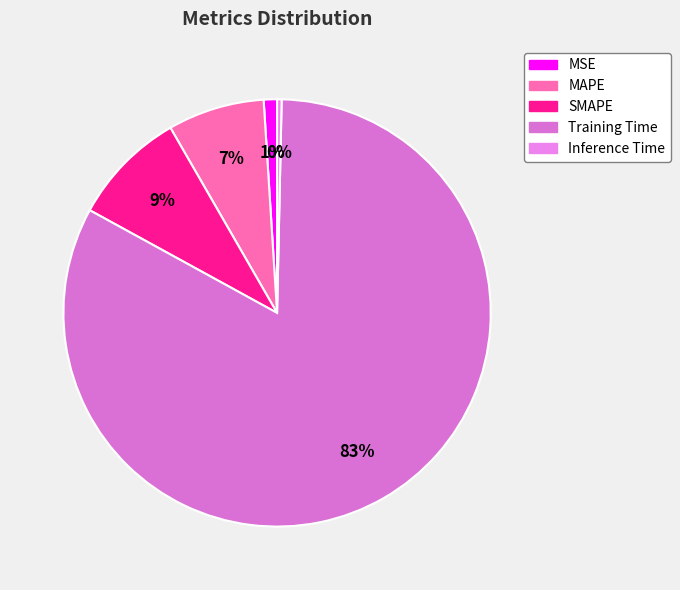

True or false: Inference Time accounts for 0% of the total.

True